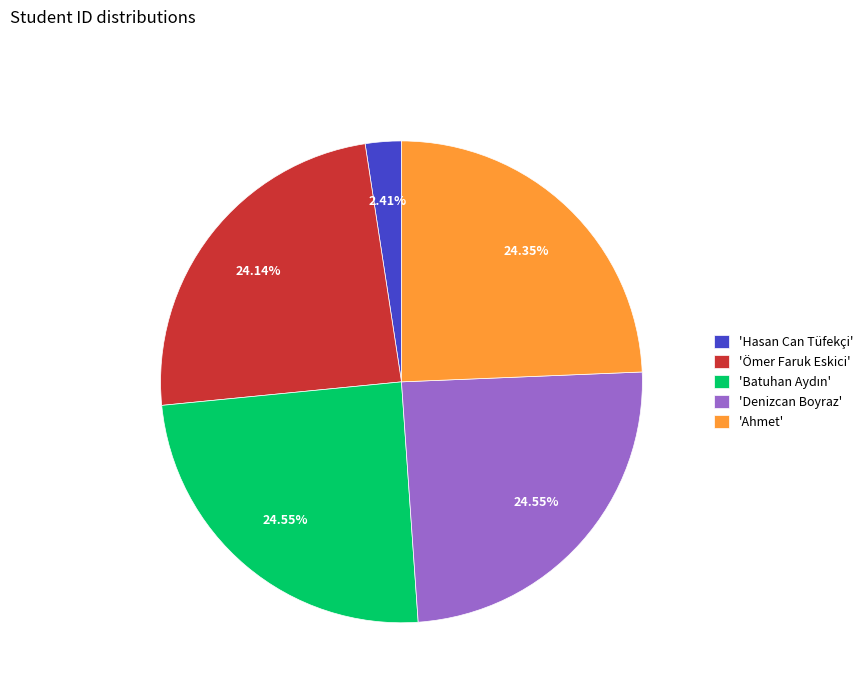

Is the sum of 'Denizcan Boyraz' and 'Ahmet' greater than half?

No